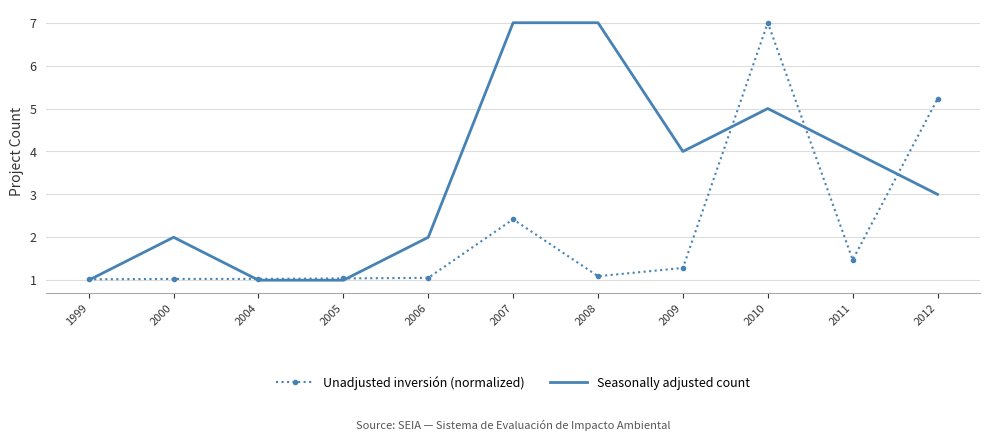

Rank the series at 2009 from lowest to highest value.

Unadjusted inversión (normalized), Seasonally adjusted count